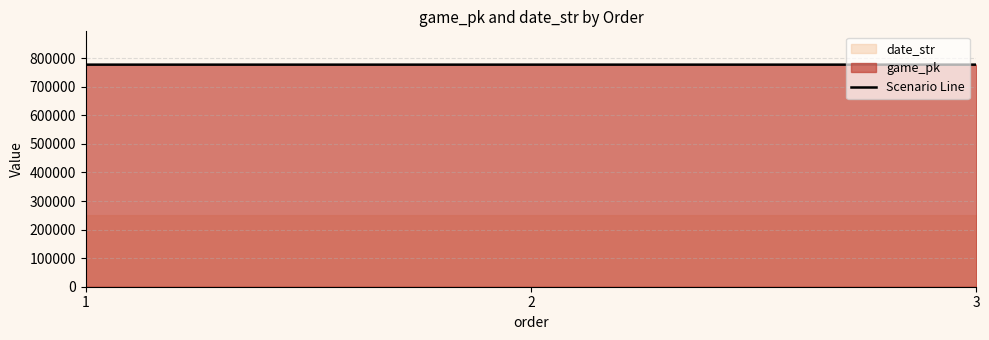

What is the sum of the values at 2 and 3?

1554719